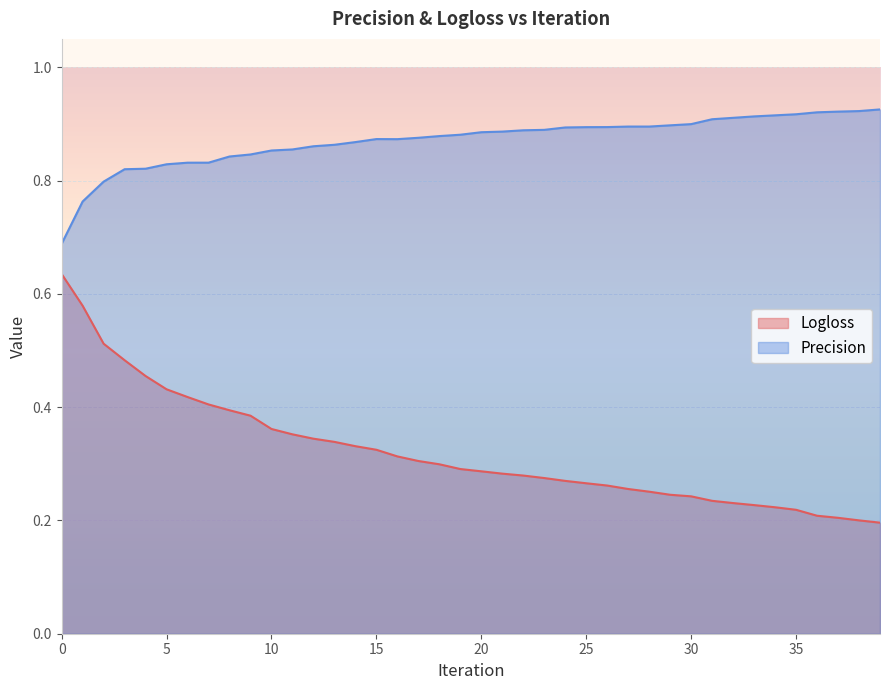

Count the number of categories in the chart.

40